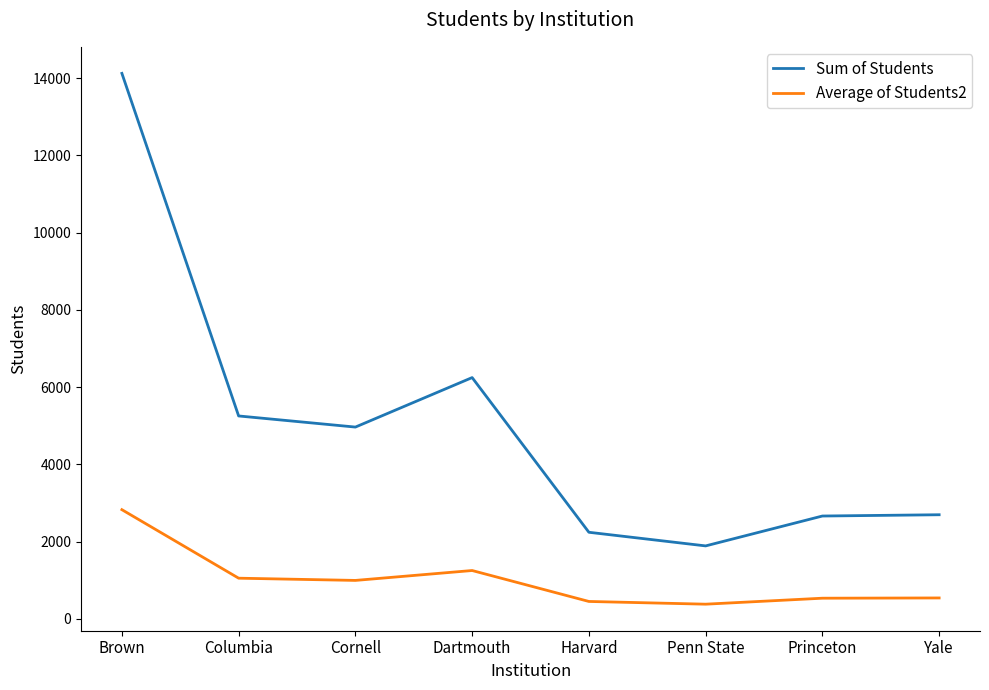

List the series in order of their overall mean, highest first.

Sum of Students, Average of Students2